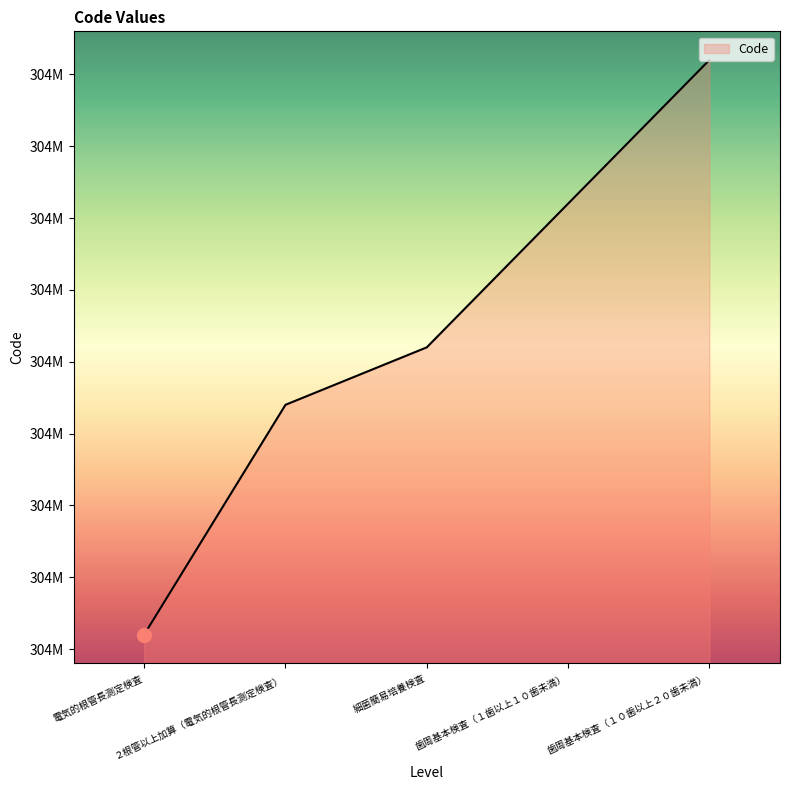

Does the chart have visible grid lines?

No